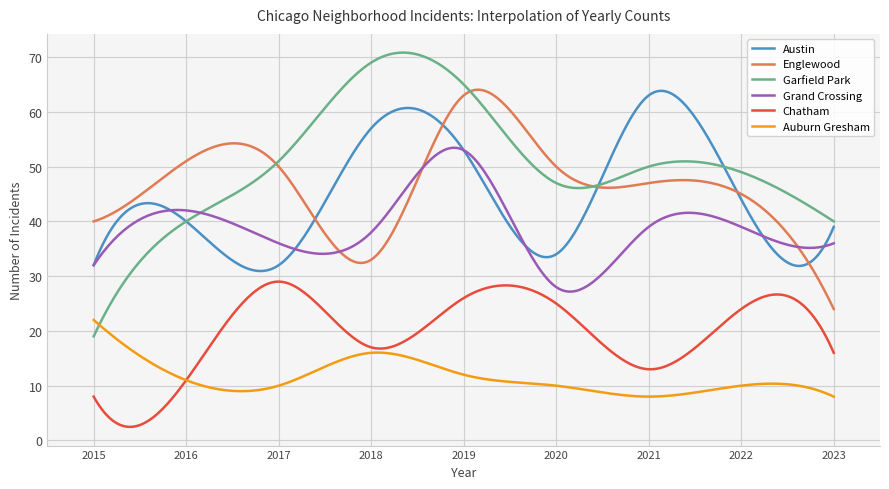

True or false: Chatham and Englewood intersect in this chart.

False